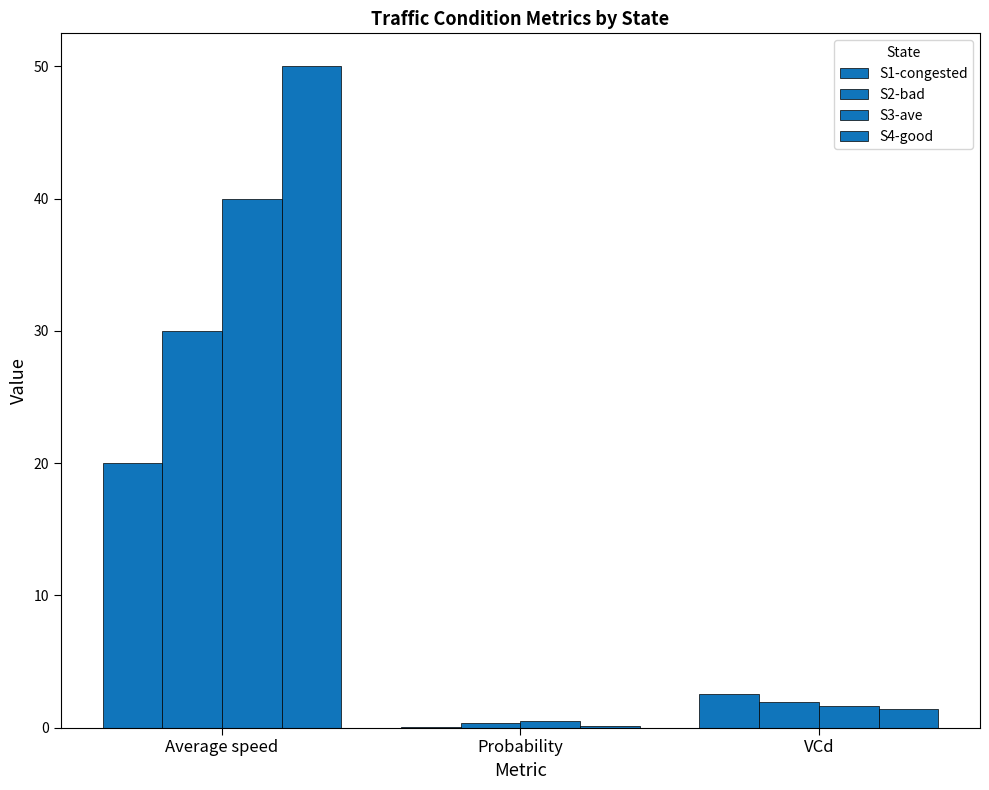

What is the greatest value displayed?

50.0